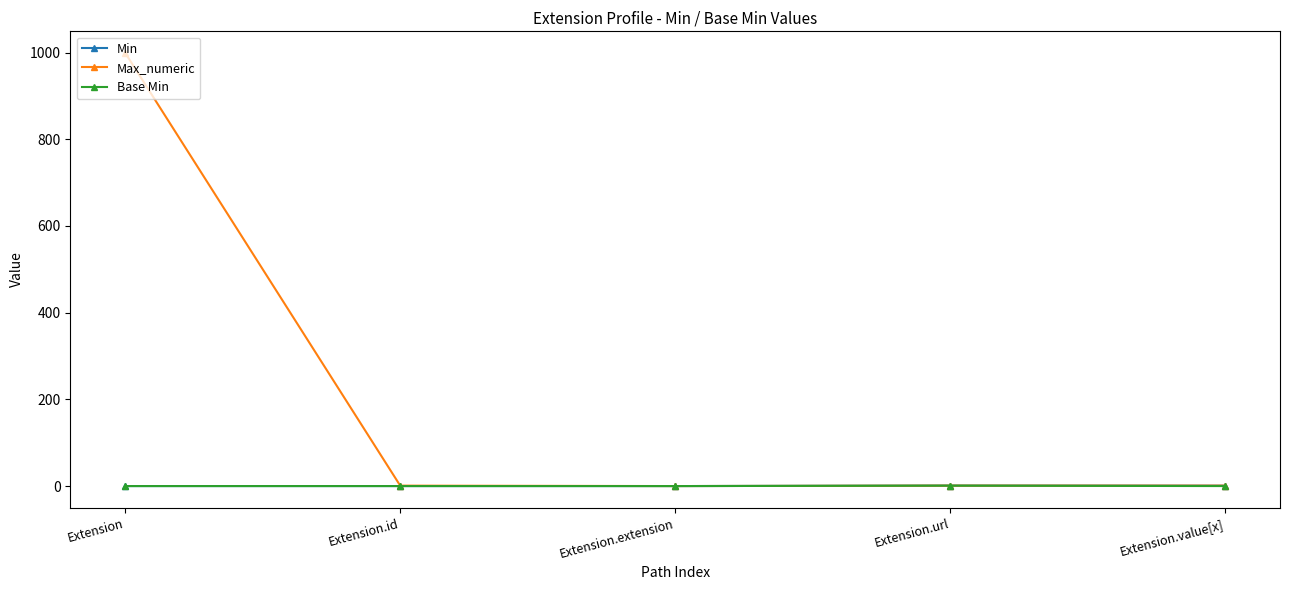

Does the chart have visible grid lines?

No